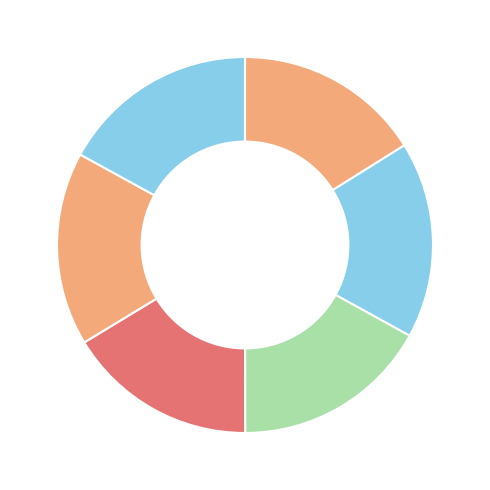

How many slices are in this pie chart?

6